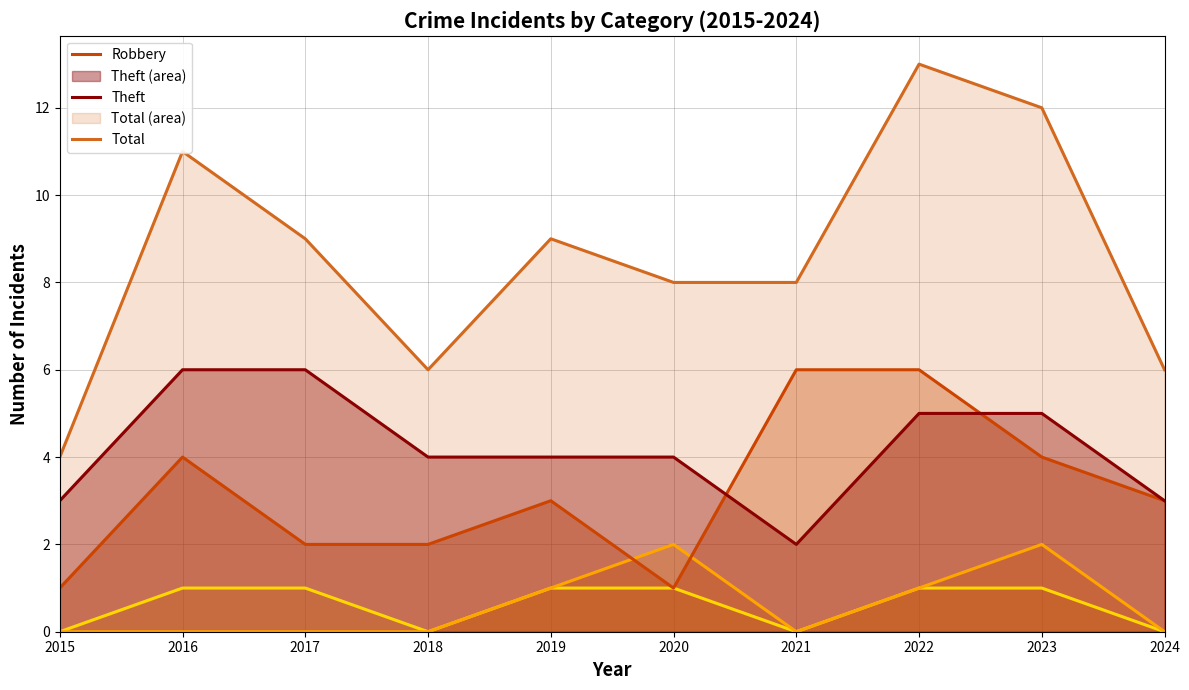

What is the value of the Aggravated Battery point at the 8th from the left?

1